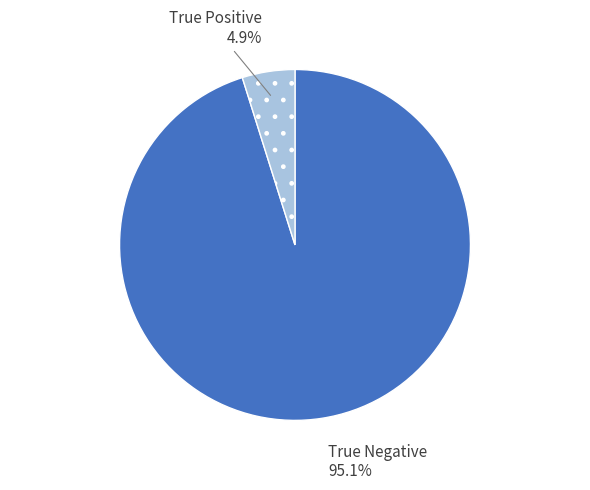

To the nearest percent, what is the difference between the True Negative and True Positive slice percentages?

90%